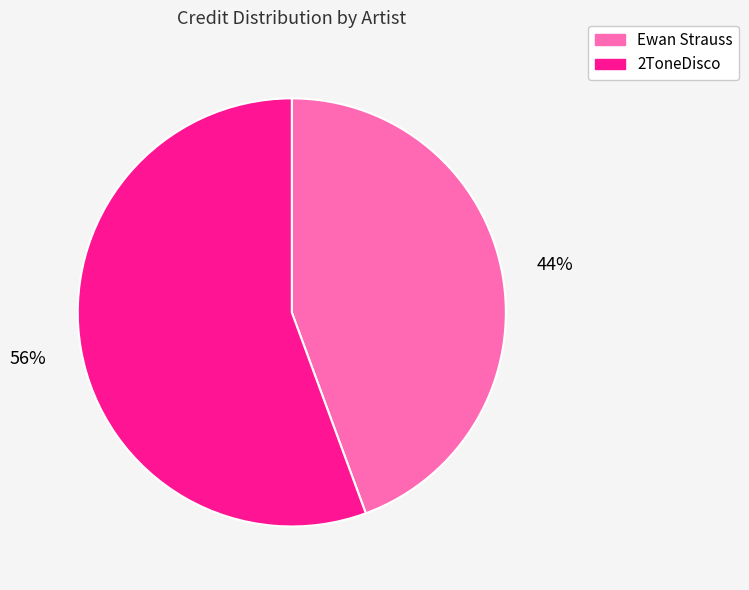

How many slices are in this pie chart?

2